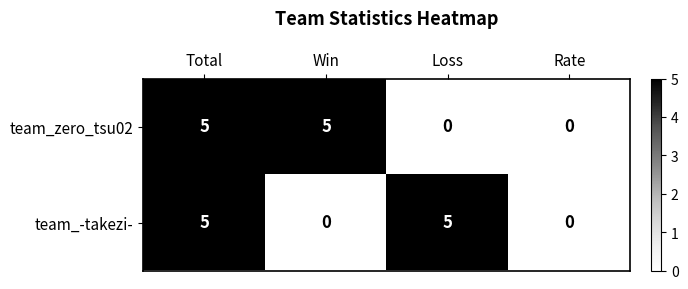

What is the approximate value of team_zero_tsu02 at Win?

5